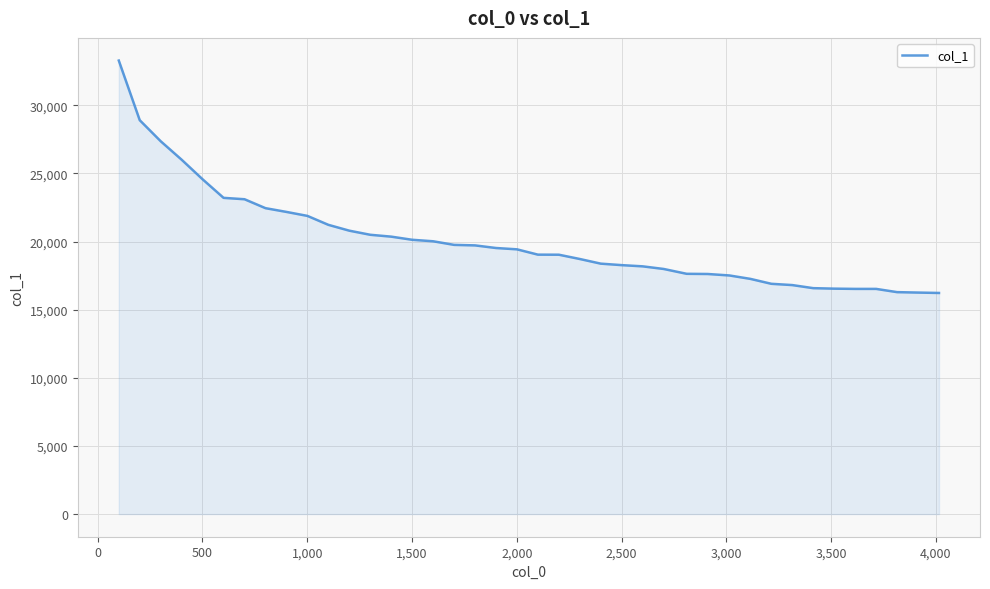

How many lines are shown in the chart?

1